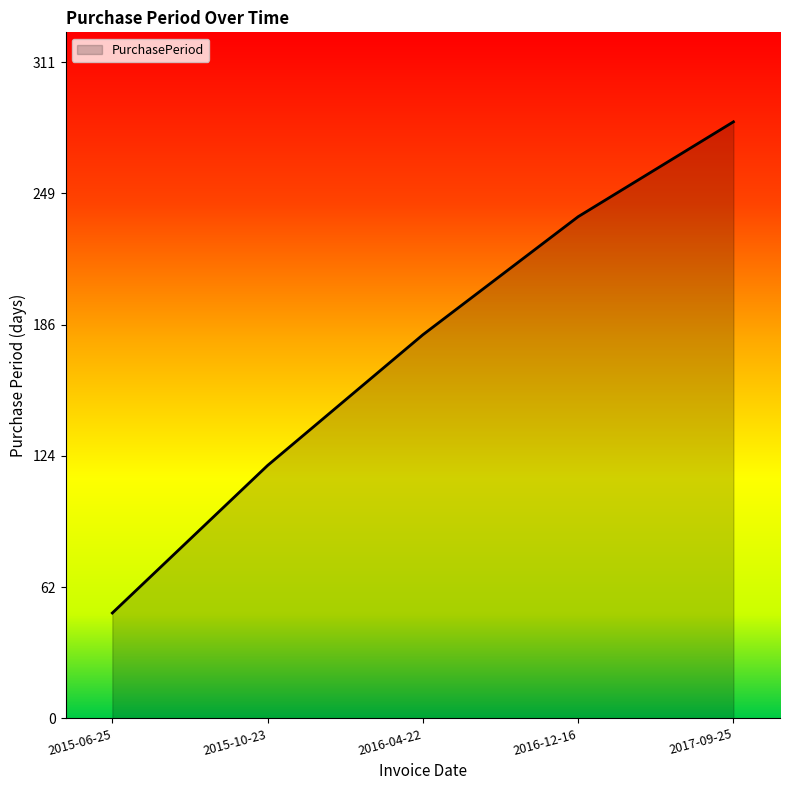

What is the maximum value shown in the chart?

283